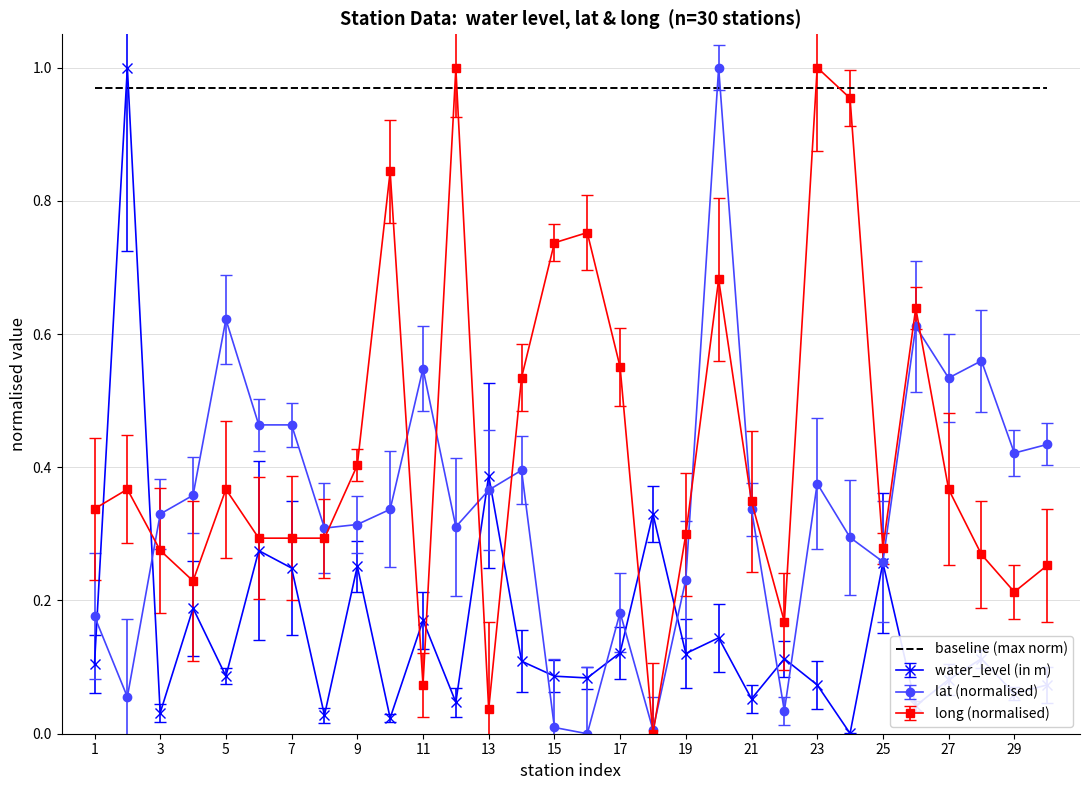

Which series has the largest total across all categories?

baseline (max norm)